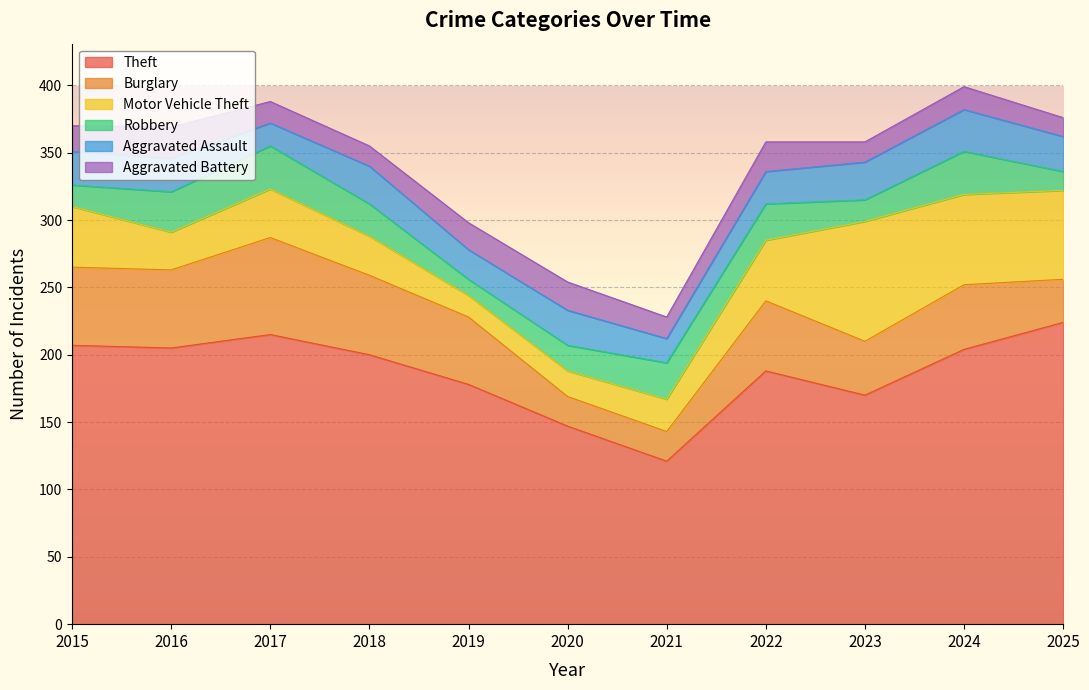

What are all the series names shown in the legend?

Theft, Burglary, Motor Vehicle Theft, Robbery, Aggravated Assault, Aggravated Battery